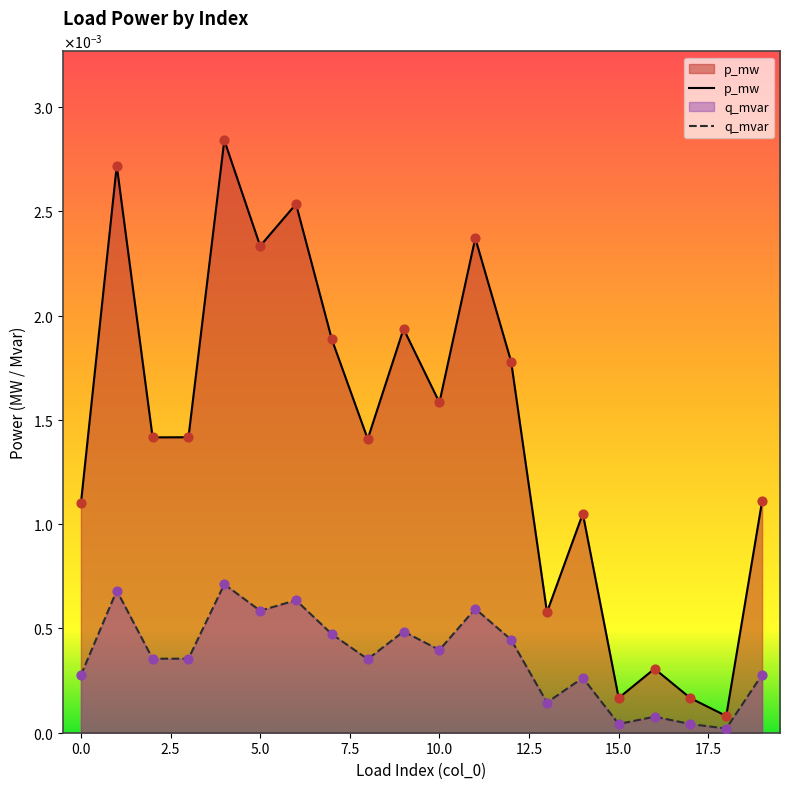

Which series has the largest total across all categories?

p_mw